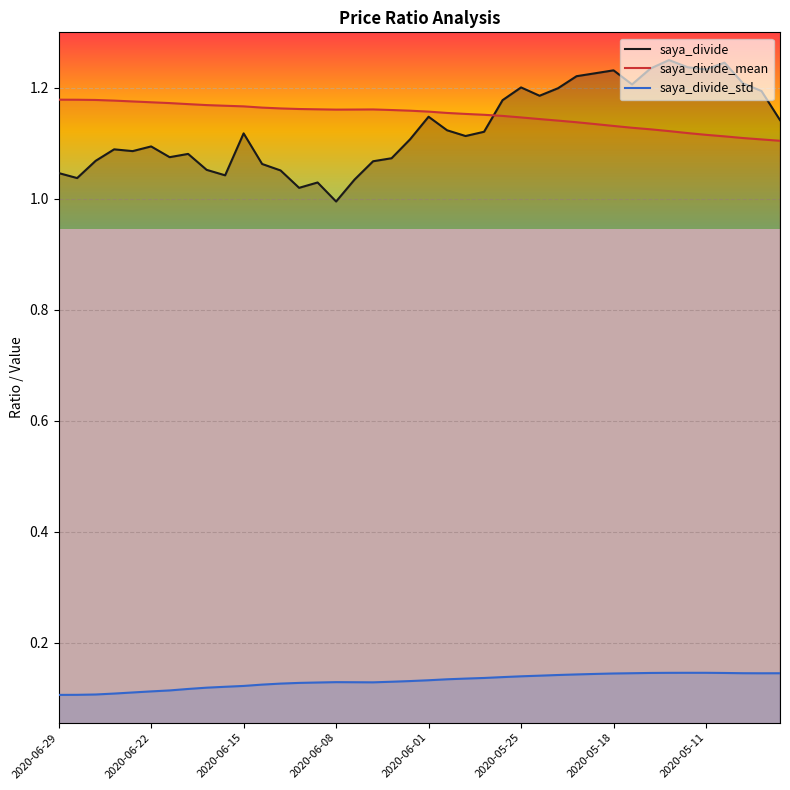

True or false: saya_divide_mean has more than 0 interior local peaks.

True